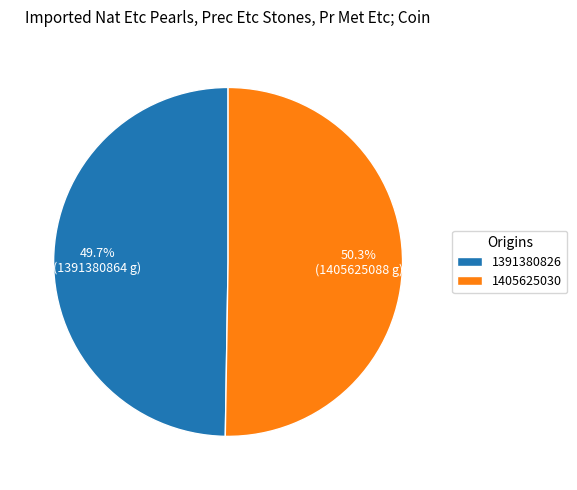

Combined, what portion of the pie is 1391380826 and 1405625030?

100.0%